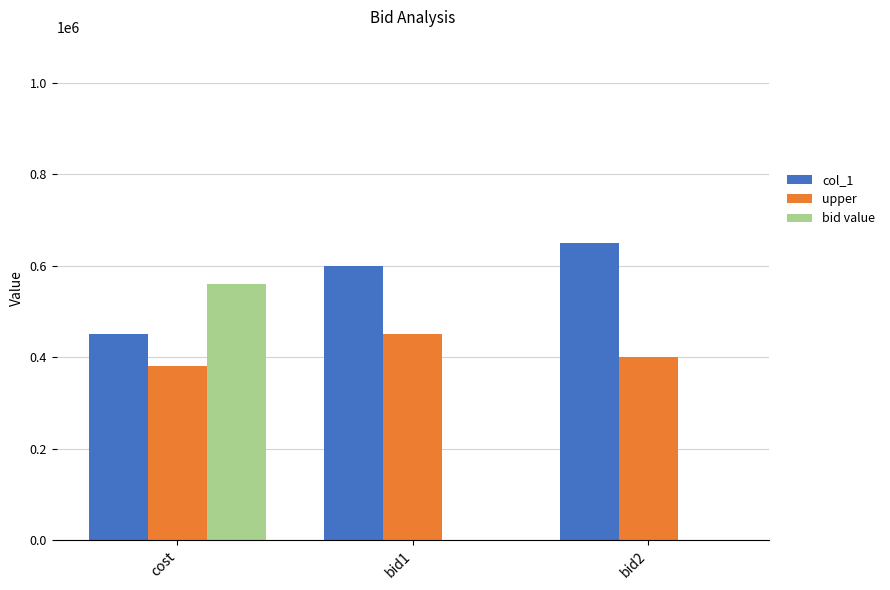

What is the sum of all upper values?

1230000